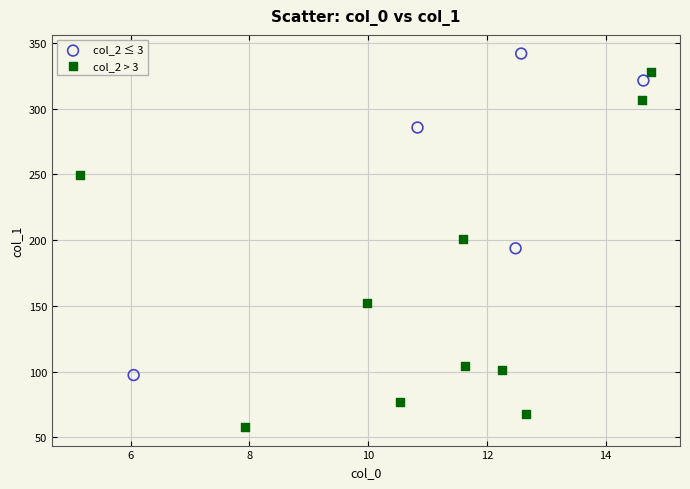

Which series contains the lowest Y value?

col_2 > 3